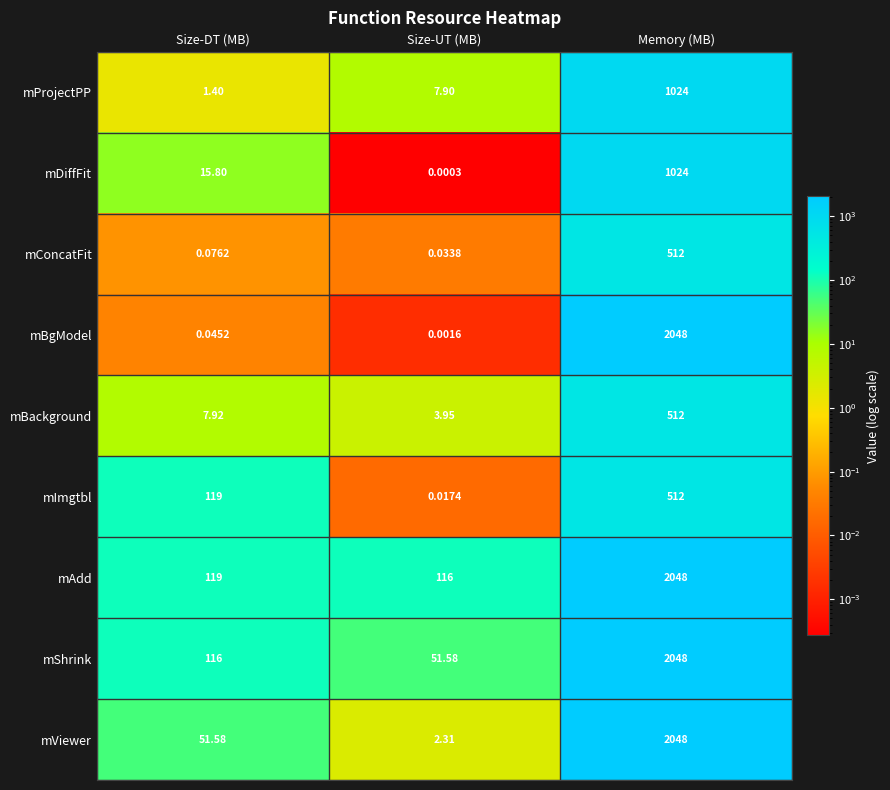

Between Size-DT (MB) and Memory (MB), which series saw the biggest shift?

mBgModel